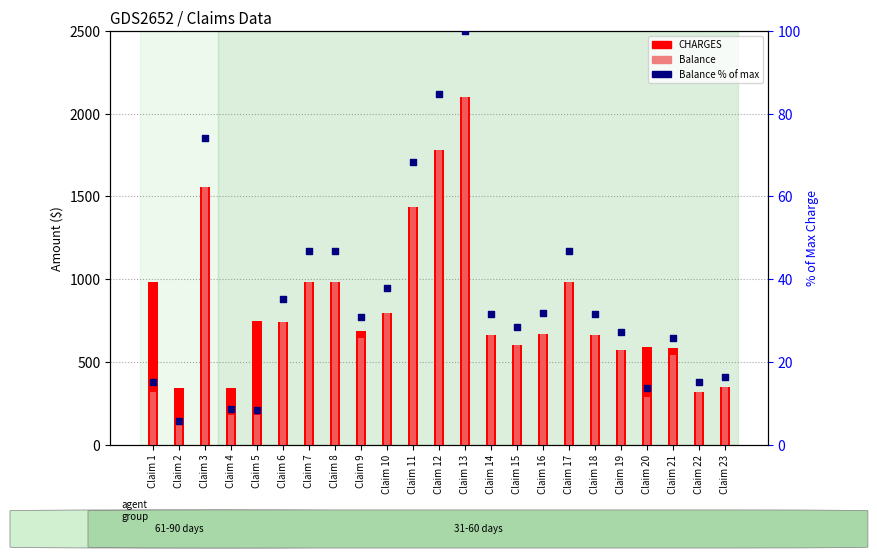

What are all the series names shown in the legend?

CHARGES, Balance, Balance % of max